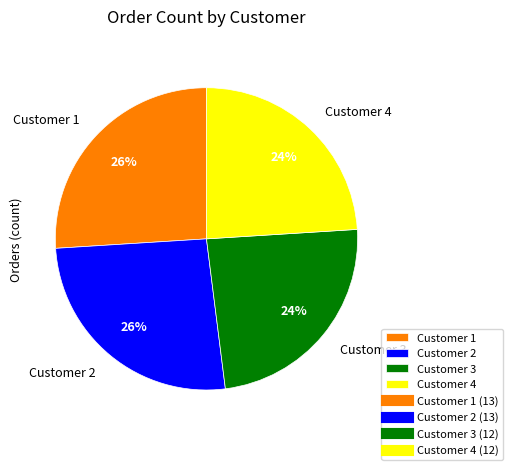

What is the ratio of the value at Customer 4 to the value at Customer 2?

0.9